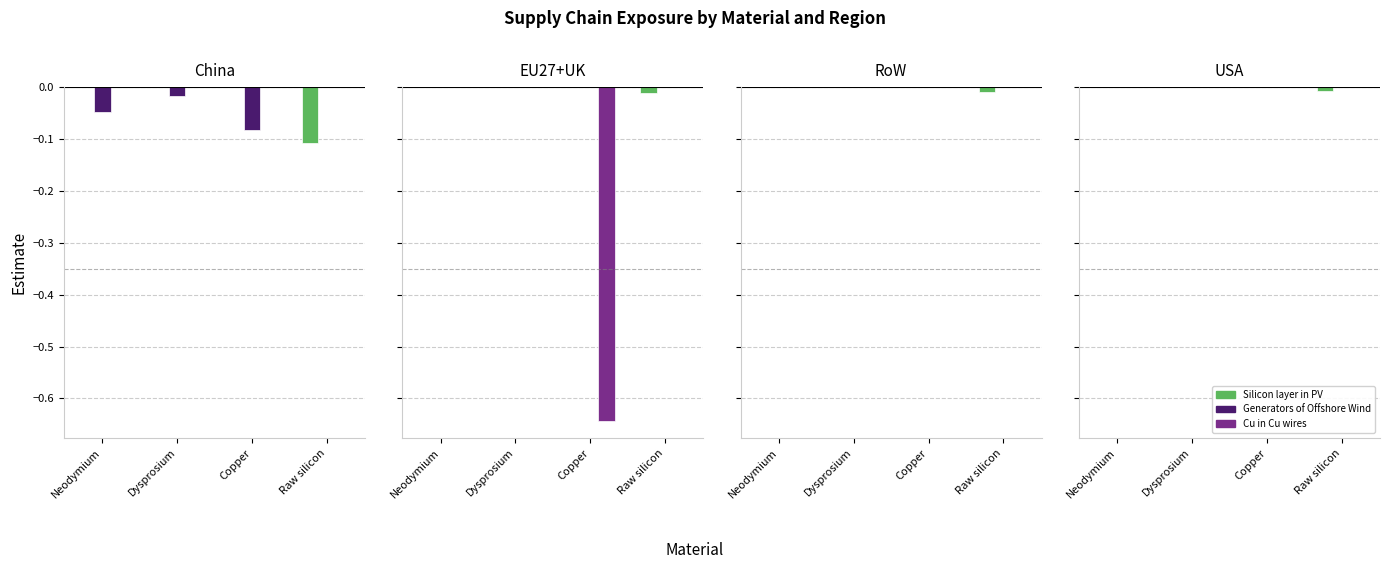

Which label corresponds to the largest value in the chart?

Neodymium